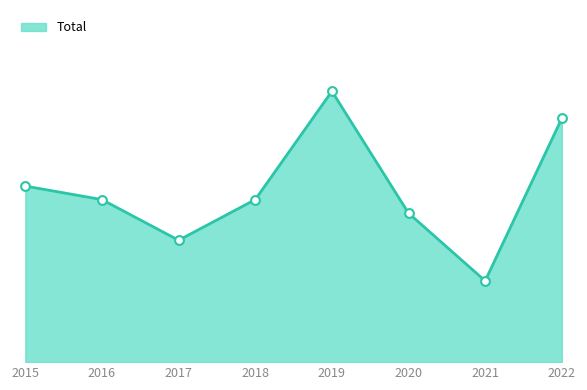

Is this an area chart (filled region under the line)?

Yes